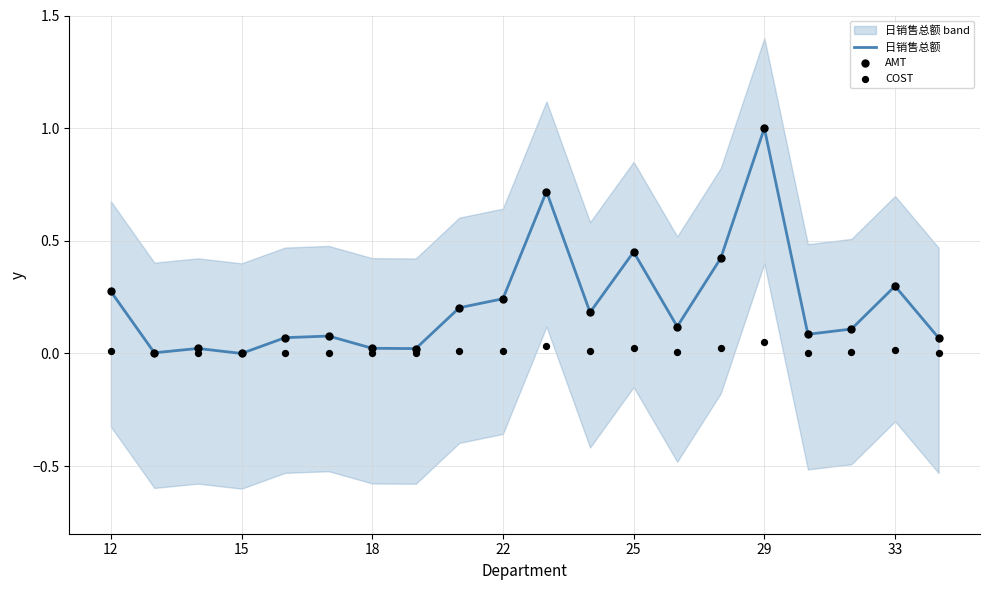

Which series contains the highest Y value?

日销售总额